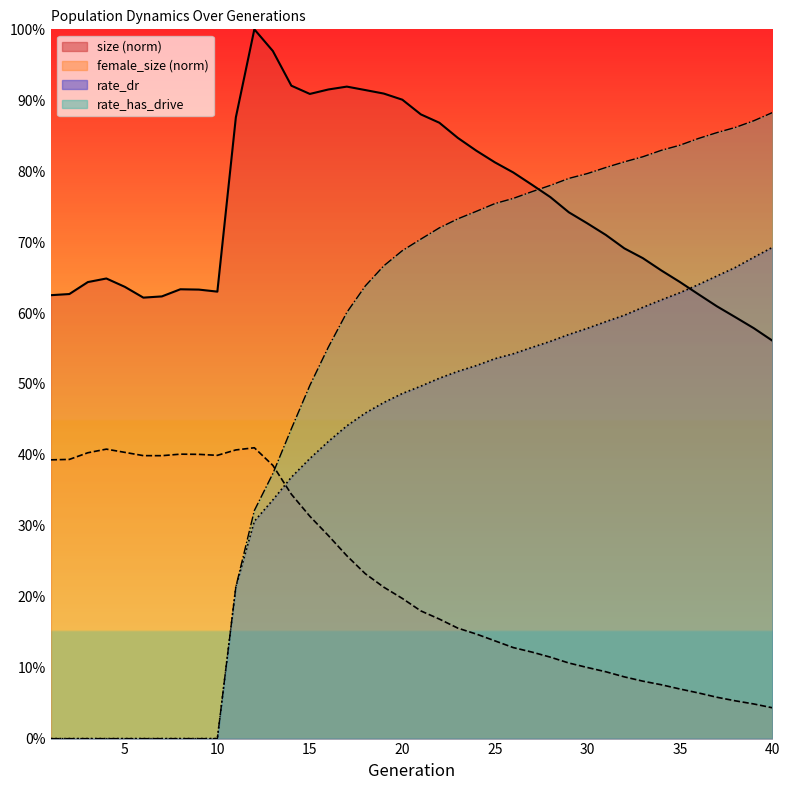

The rate_has_drive series shows 0.8 at 34. True or false?

True